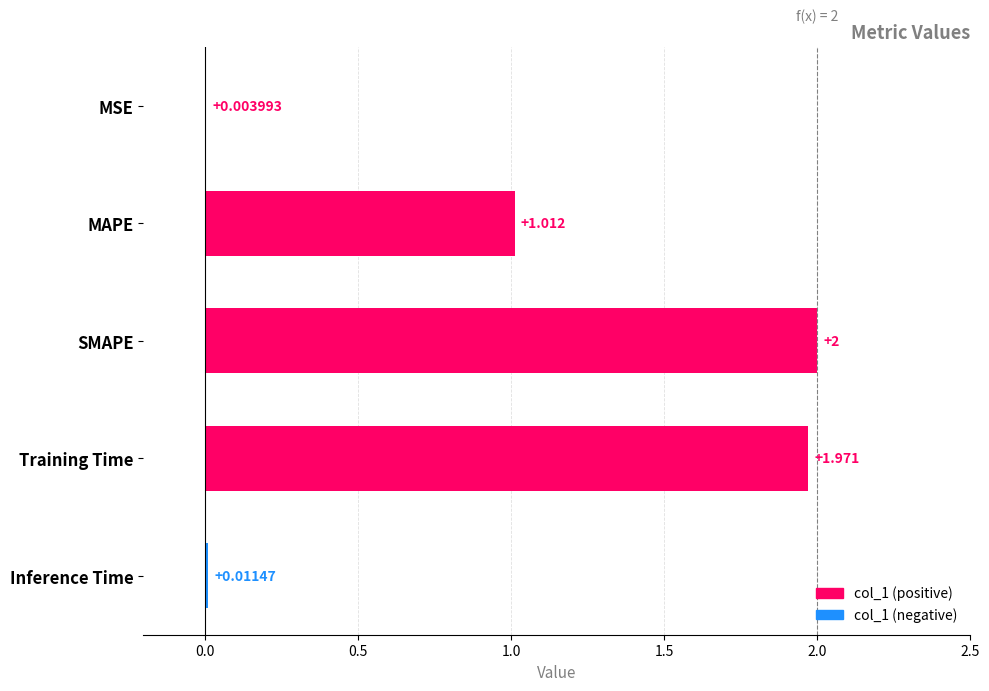

Which category has the highest value across all series?

SMAPE